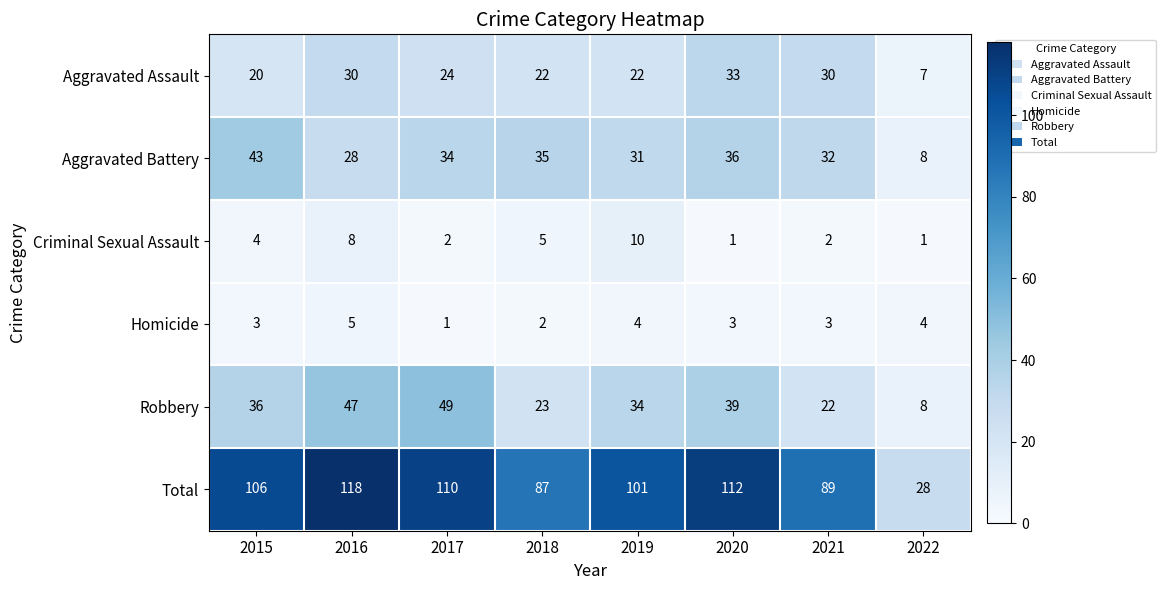

Is it true that Total equals 32 at 2019?

False